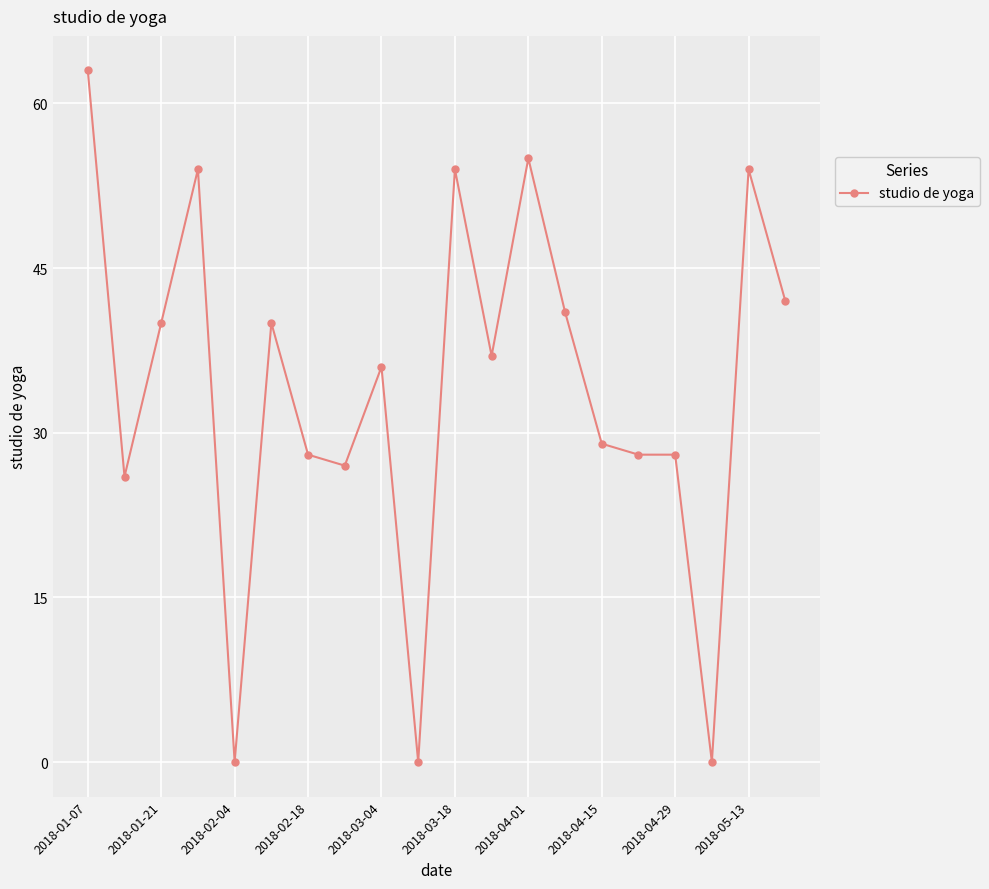

What is the value of the 8th point from the left?

27